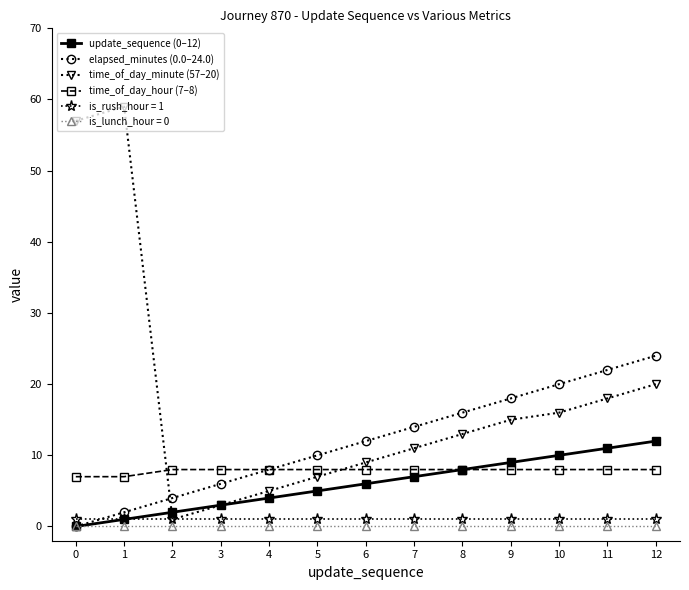

Between 0 and 8, which series saw the biggest shift?

time_of_day_minute (57–20)